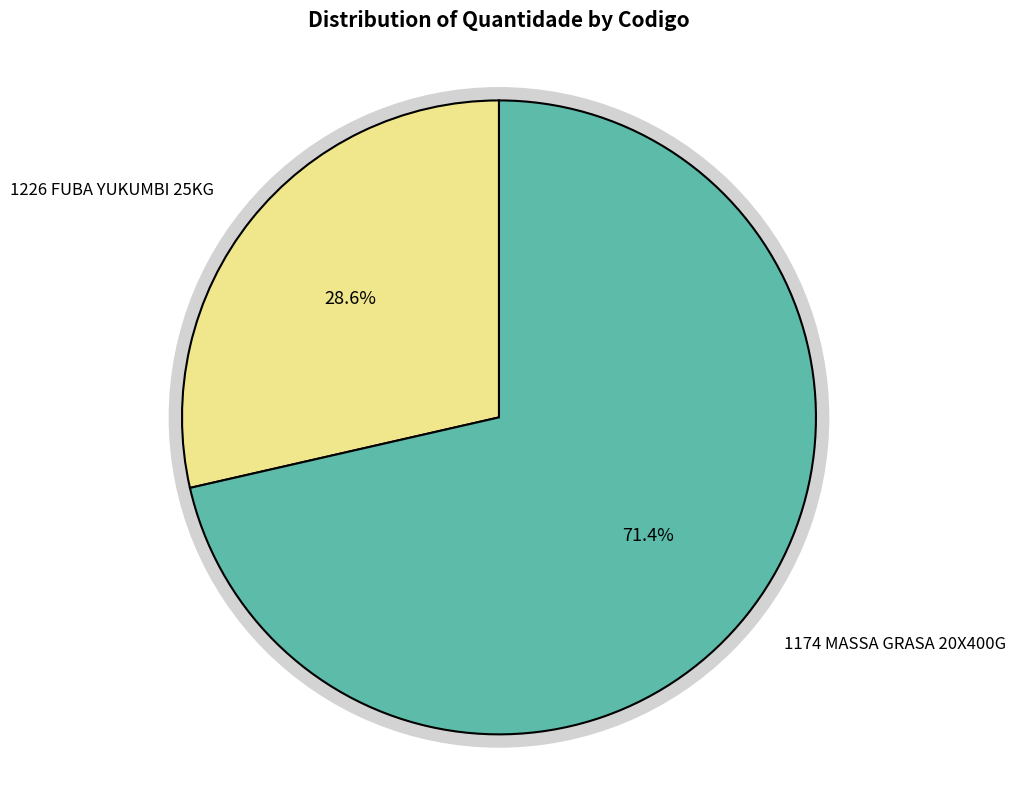

Between 1226 FUBA YUKUMBI 25KG and 1174 MASSA GRASA 20X400G, which is larger?

1174 MASSA GRASA 20X400G